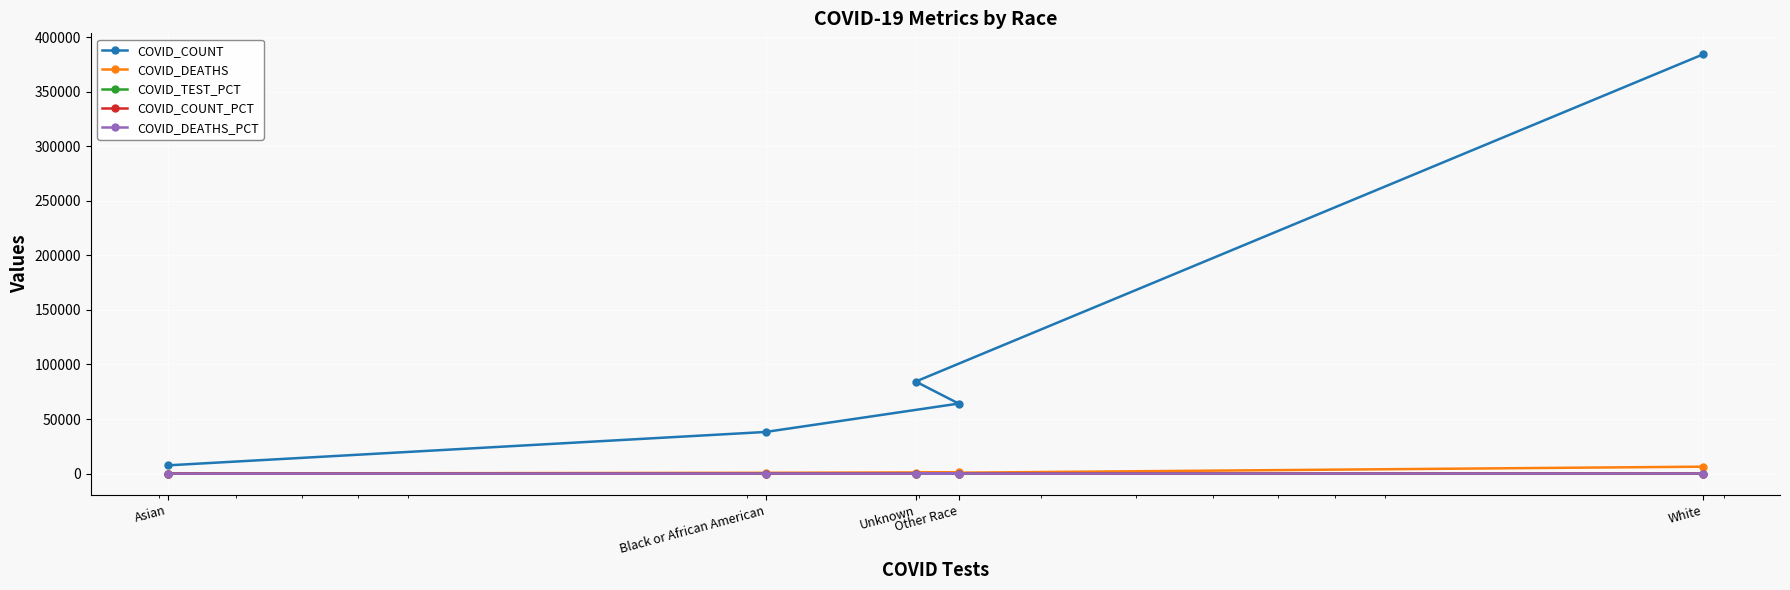

The COVID_DEATHS series shows 403.1 at Other Race. True or false?

False